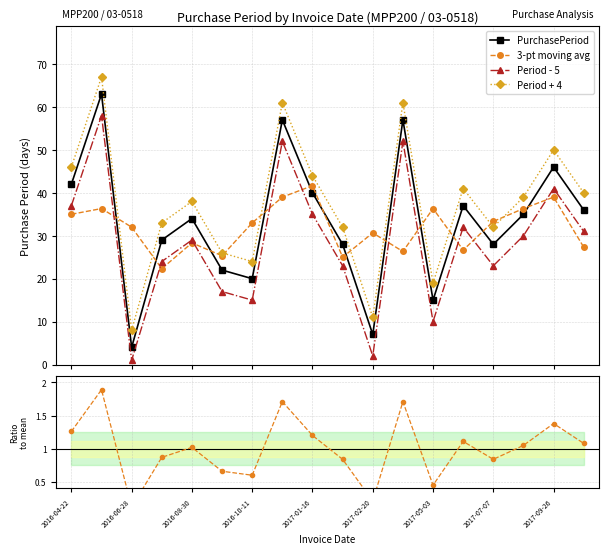

Which series has the largest total across all categories?

Period + 4